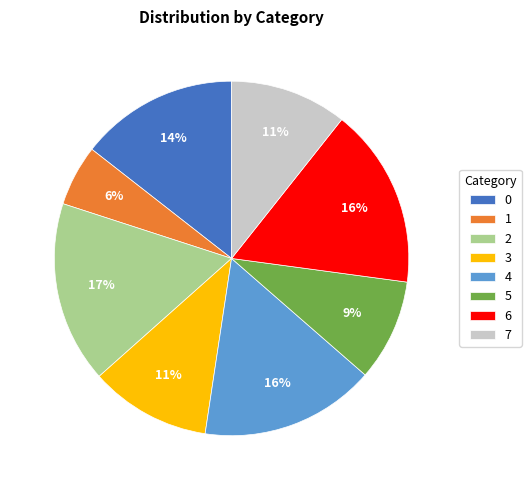

Between 2 and 3, which is larger?

2